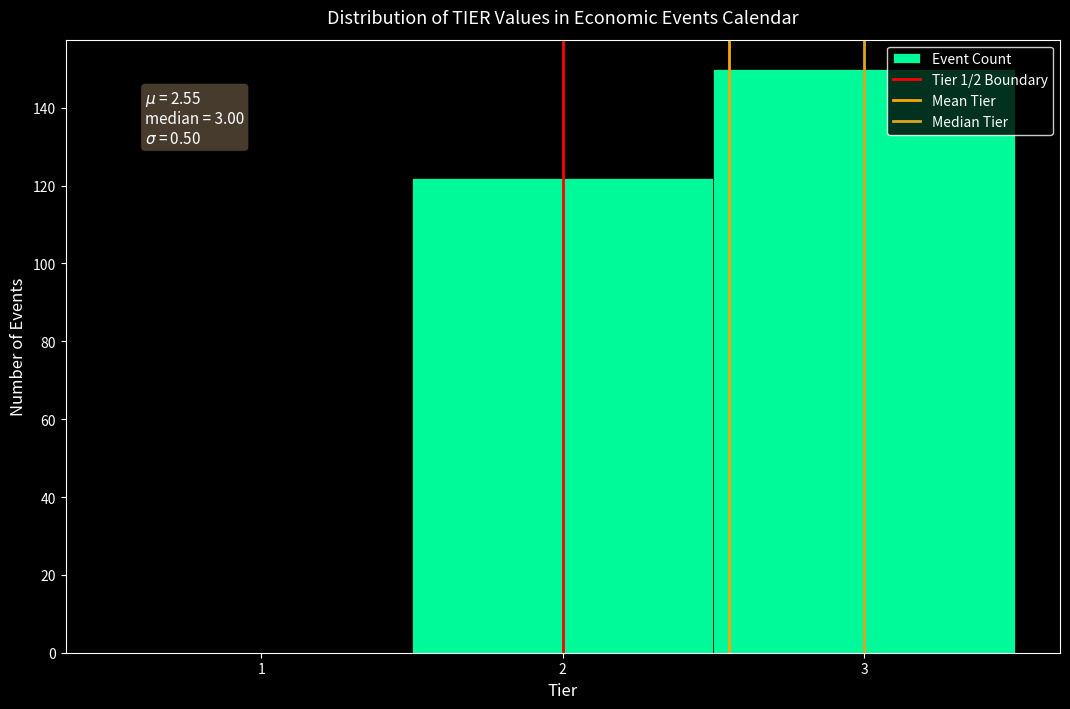

Over which range of the x-axis is the bar tallest?

2.5 to 3.5